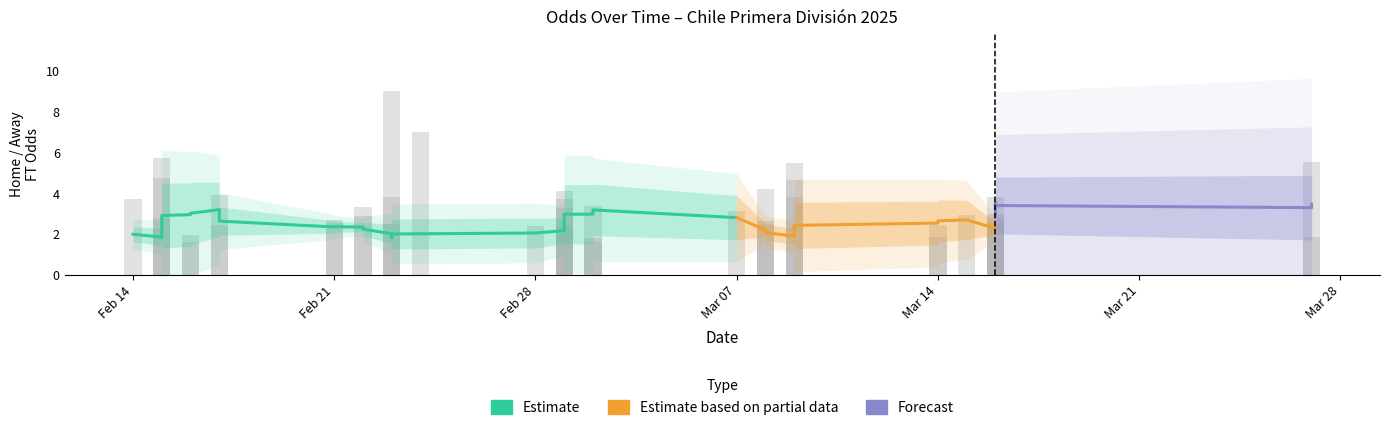

Which label corresponds to the largest value in the chart?

2025-02-23